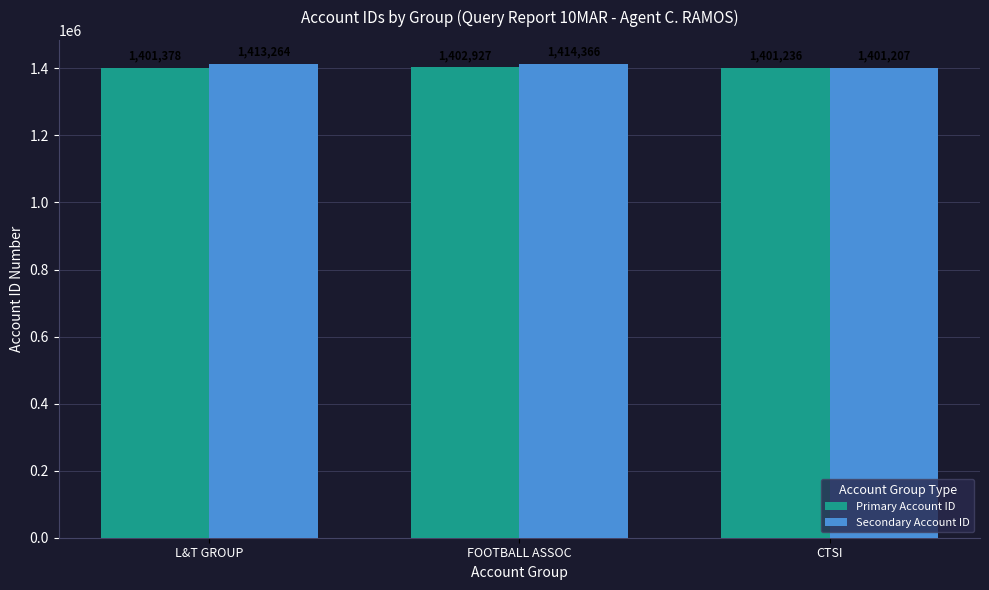

Between FOOTBALL ASSOC and CTSI, which series saw the biggest shift?

Secondary Account ID